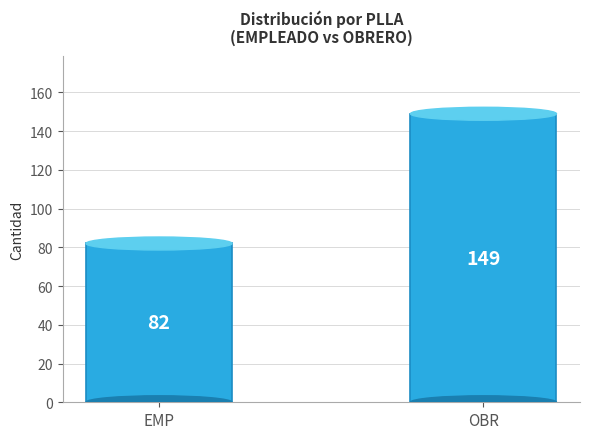

What is the value of the 1st bar from the left?

82